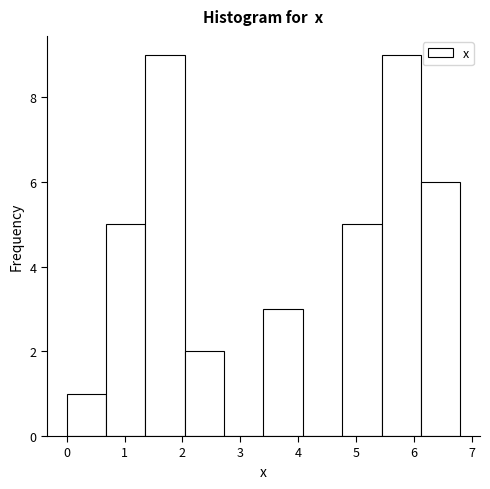

What is the height of the bar covering 4.76 to 5.44 on the x-axis? Neither the bar edges nor the heights are printed on the chart, so give them approximately, as read against the axes.

5